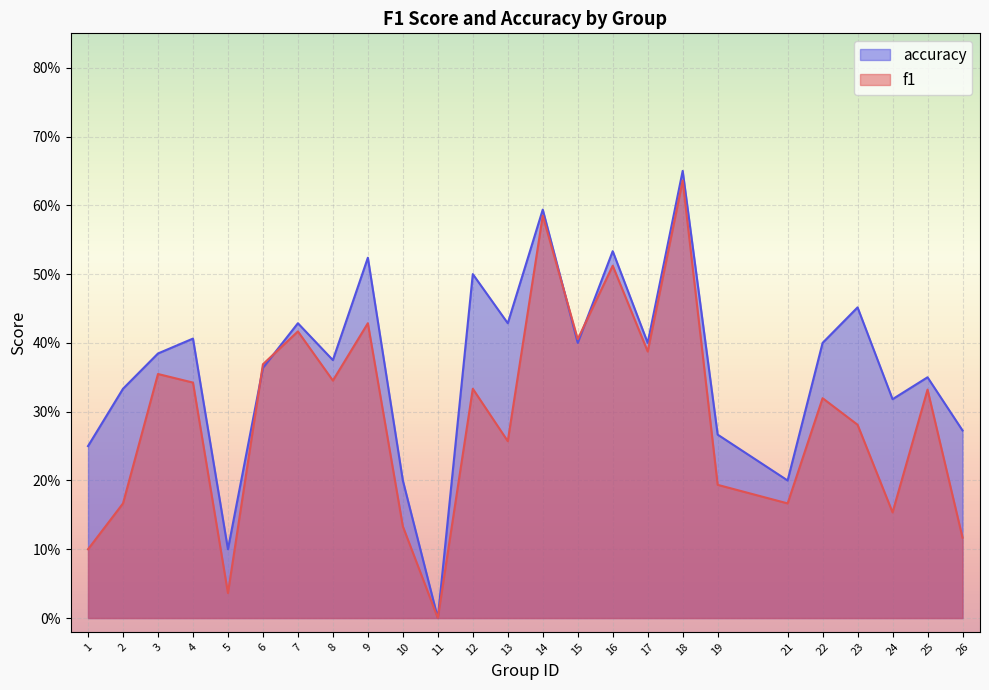

How many positive values does the accuracy series have?

24